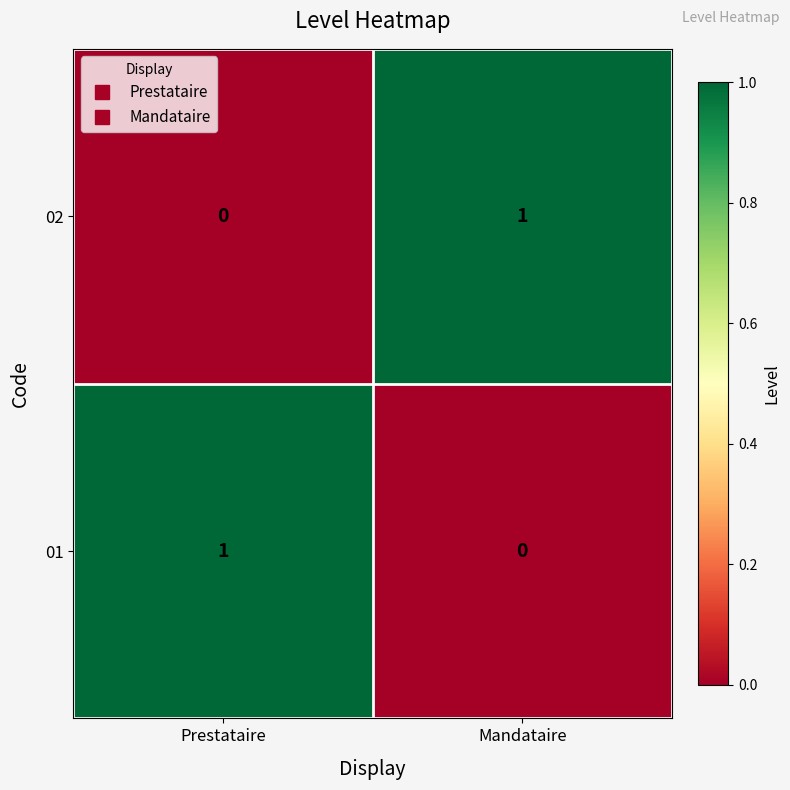

How many values in 01 are above zero?

1